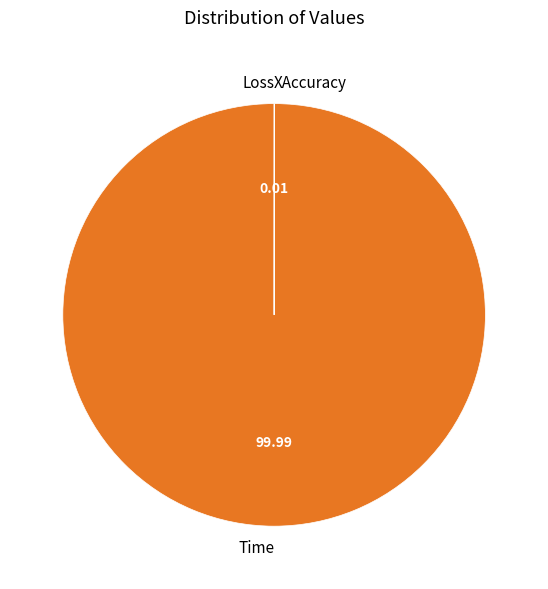

True or false: Time accounts for 100% of the total.

True